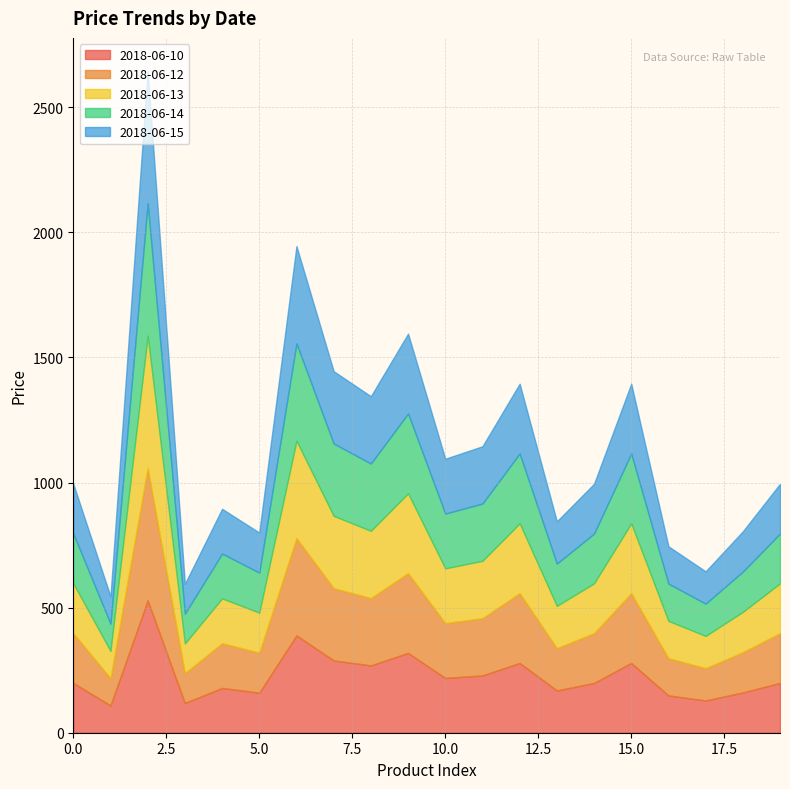

Which series has the largest range (max minus min)?

2018-06-10